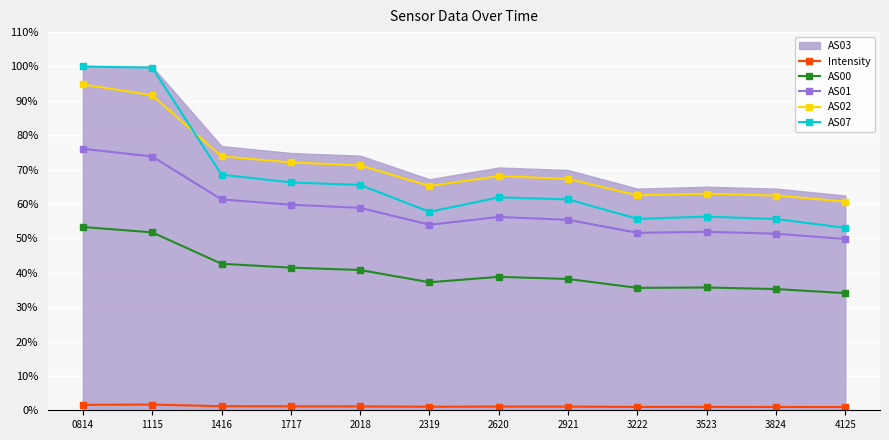

Between 1717 and 2319, which series saw the biggest shift?

AS07